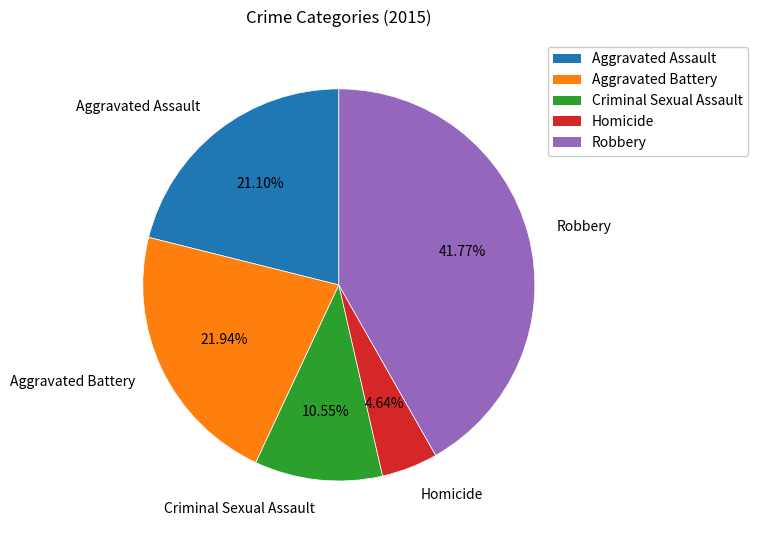

To the nearest percent, what is the difference between the largest and smallest slice percentages?

37%